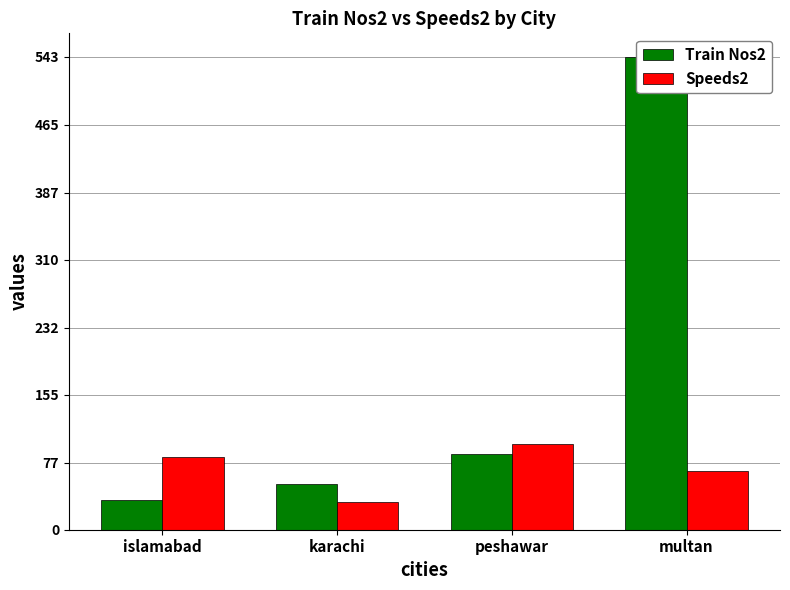

Does the chart contain stacked bars?

No